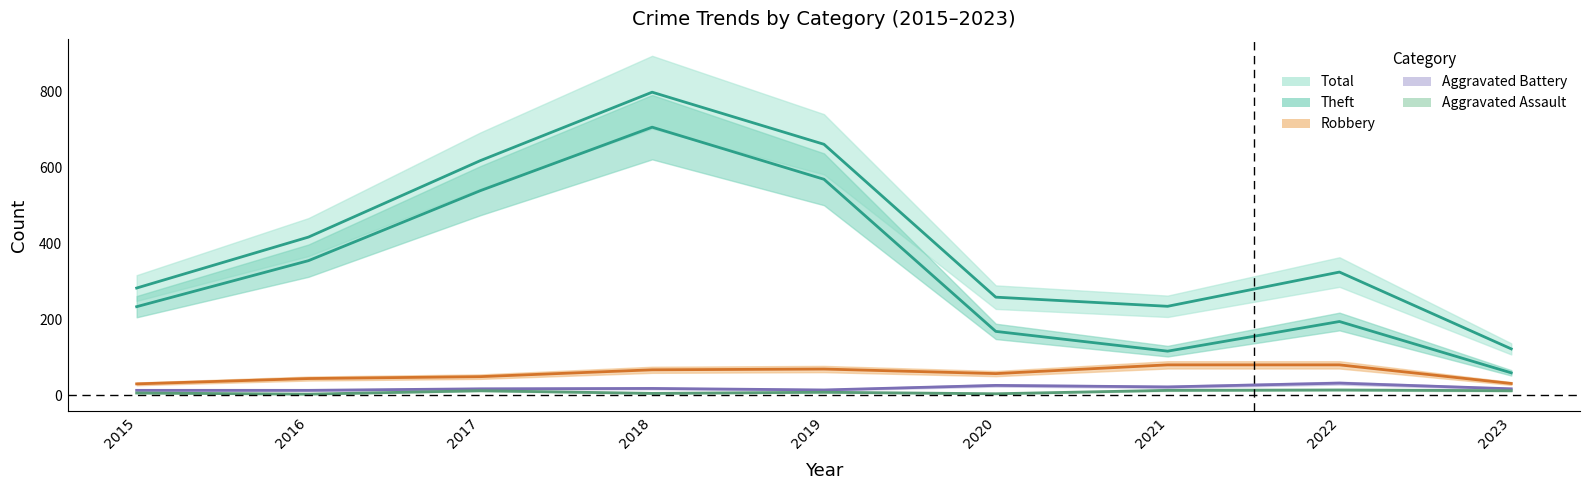

Reading right to left, extract all data points from this chart.

Aggravated Assault: 2023=12	2022=14	2021=13	2020=4	2019=8	2018=5	2017=12	2016=3	2015=6
Aggravated Battery: 2023=17	2022=32	2021=22	2020=26	2019=14	2018=18	2017=17	2016=13	2015=13
Robbery: 2023=31	2022=80	2021=80	2020=57	2019=69	2018=67	2017=49	2016=44	2015=30
Theft: 2023=59	2022=194	2021=116	2020=168	2019=568	2018=705	2017=538	2016=354	2015=233
Total: 2023=122	2022=324	2021=234	2020=258	2019=660	2018=797	2017=617	2016=416	2015=282